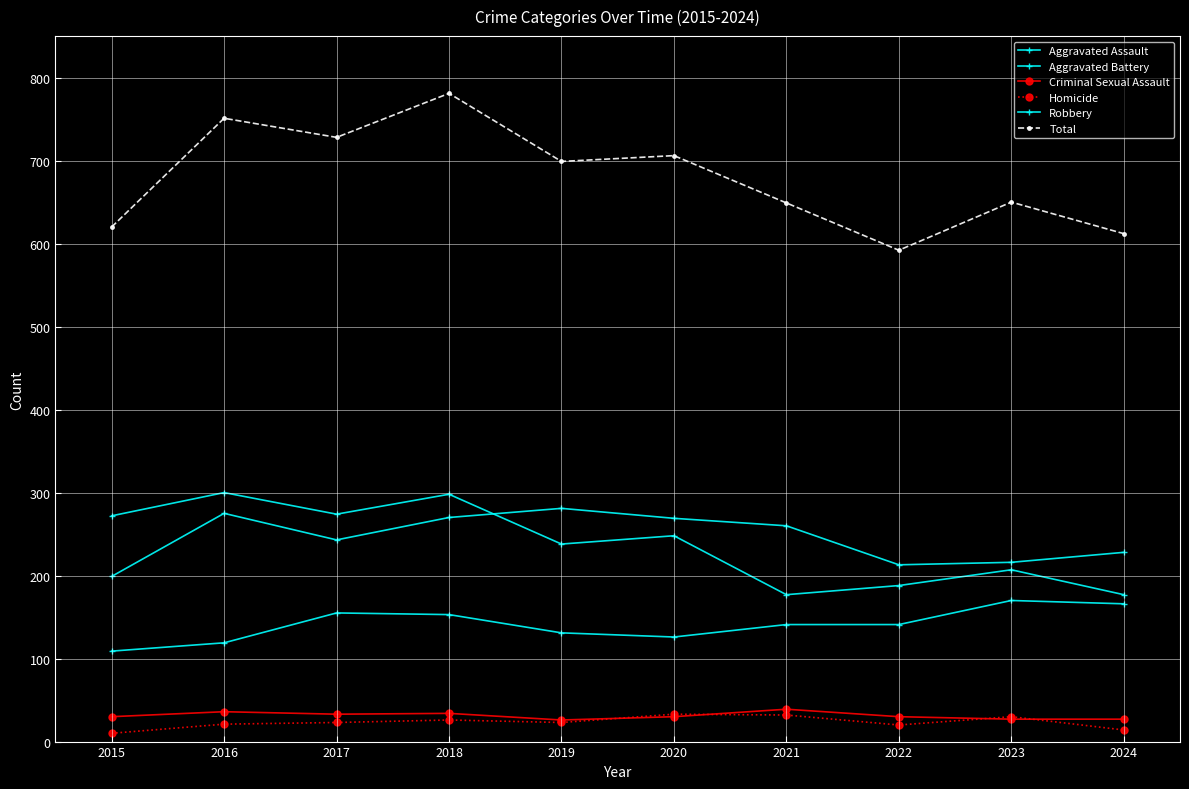

How many values in the Robbery series are below 248?

5